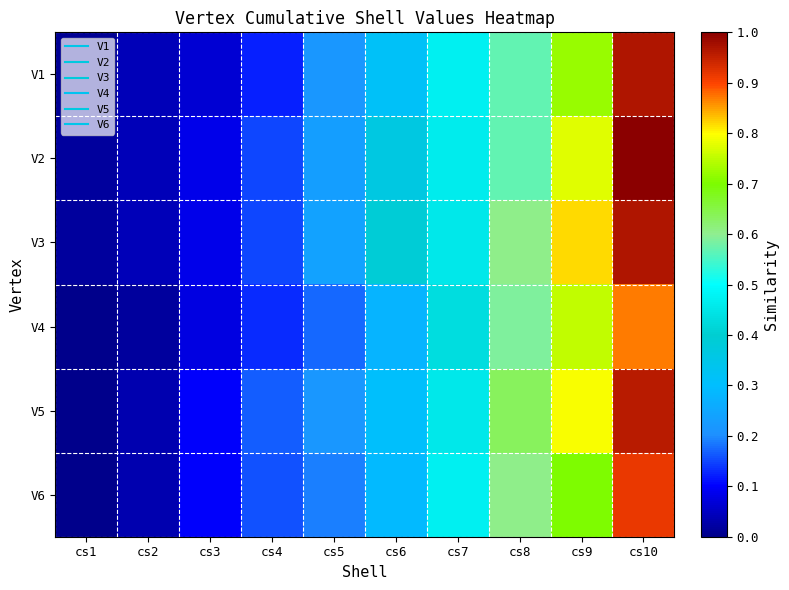

List the series in order of their peak value, highest first.

V2, V1, V3, V5, V6, V4